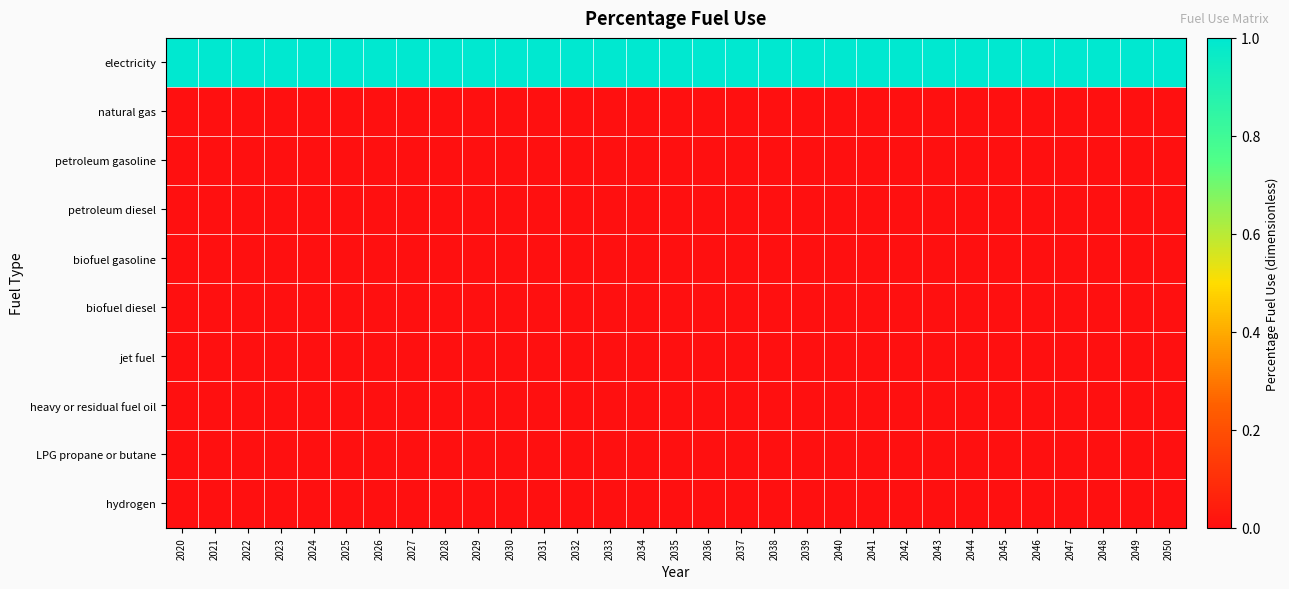

Which label corresponds to the smallest value in the chart?

2020